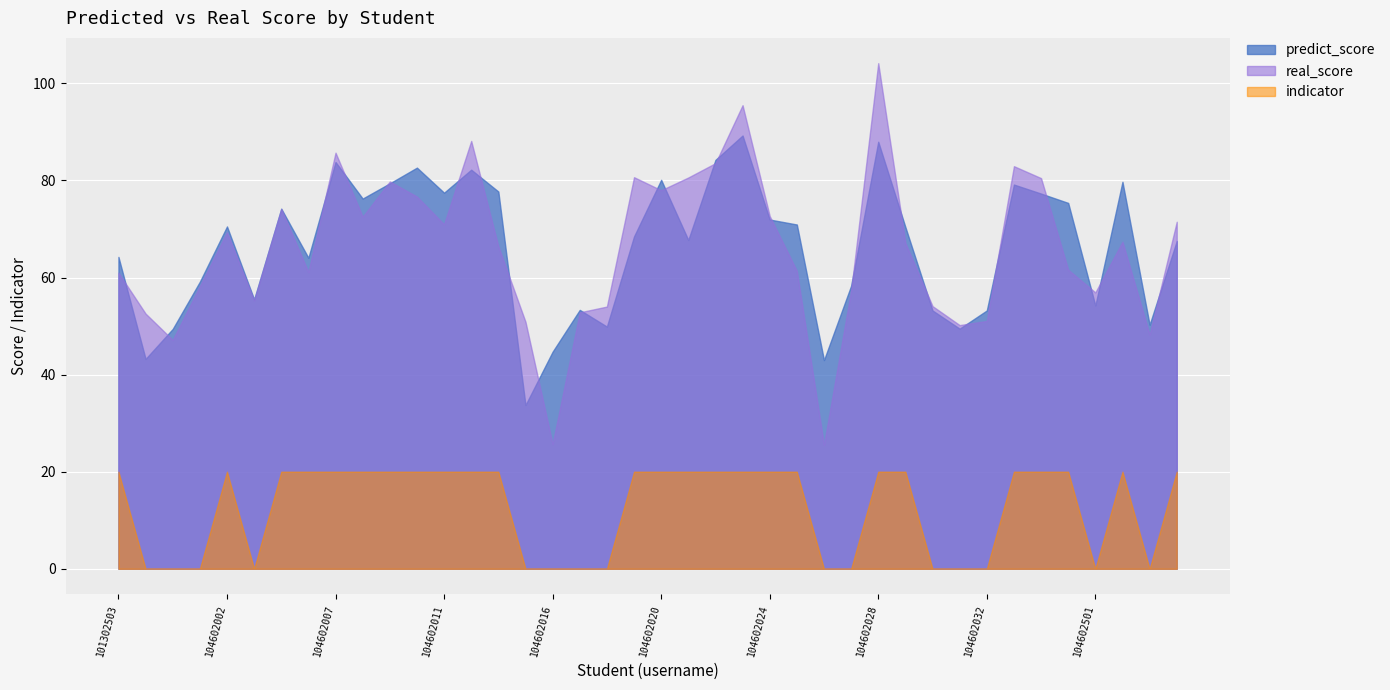

What is the difference between the predict_score values at 104602013 and 104602016?

33.0